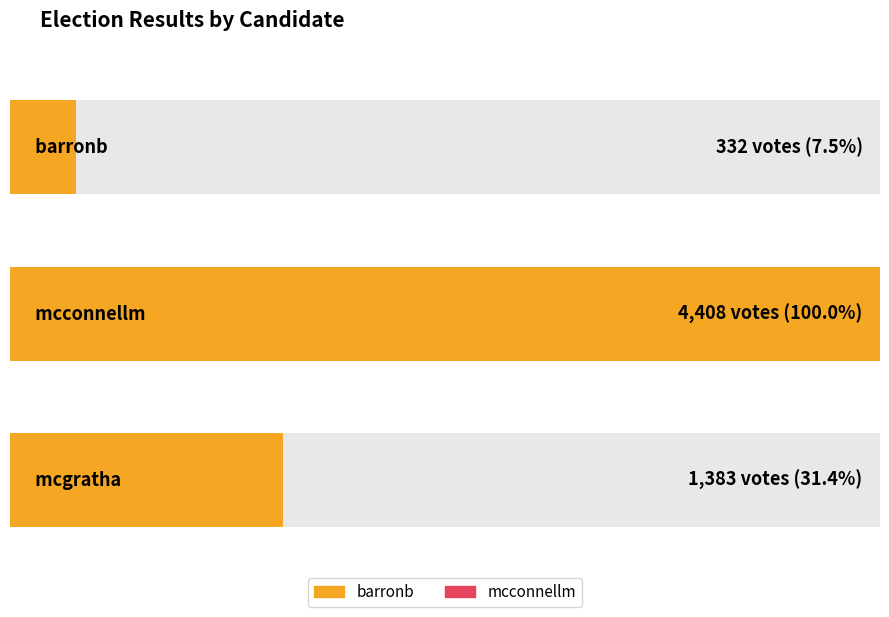

The VOTES series shows 2015 at mcgratha. True or false?

False